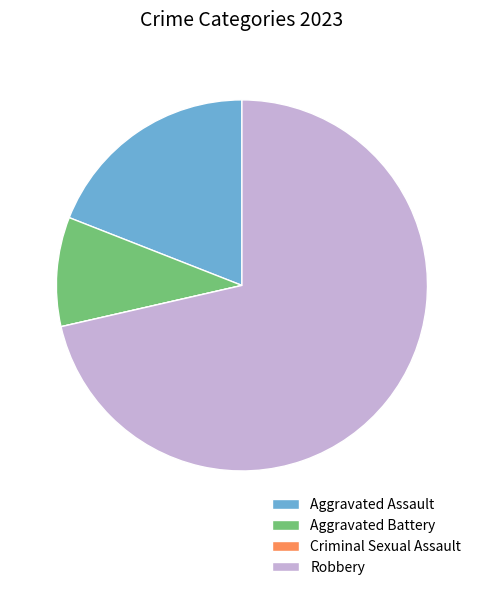

What is the largest slice in the pie chart?

Robbery